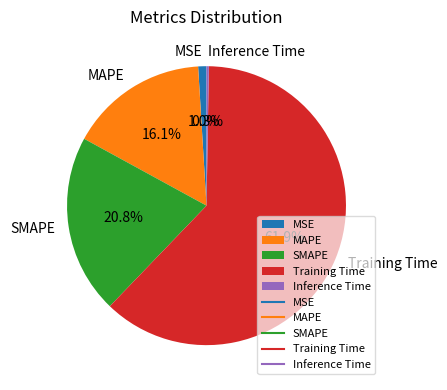

What is the largest slice in the pie chart?

Training Time